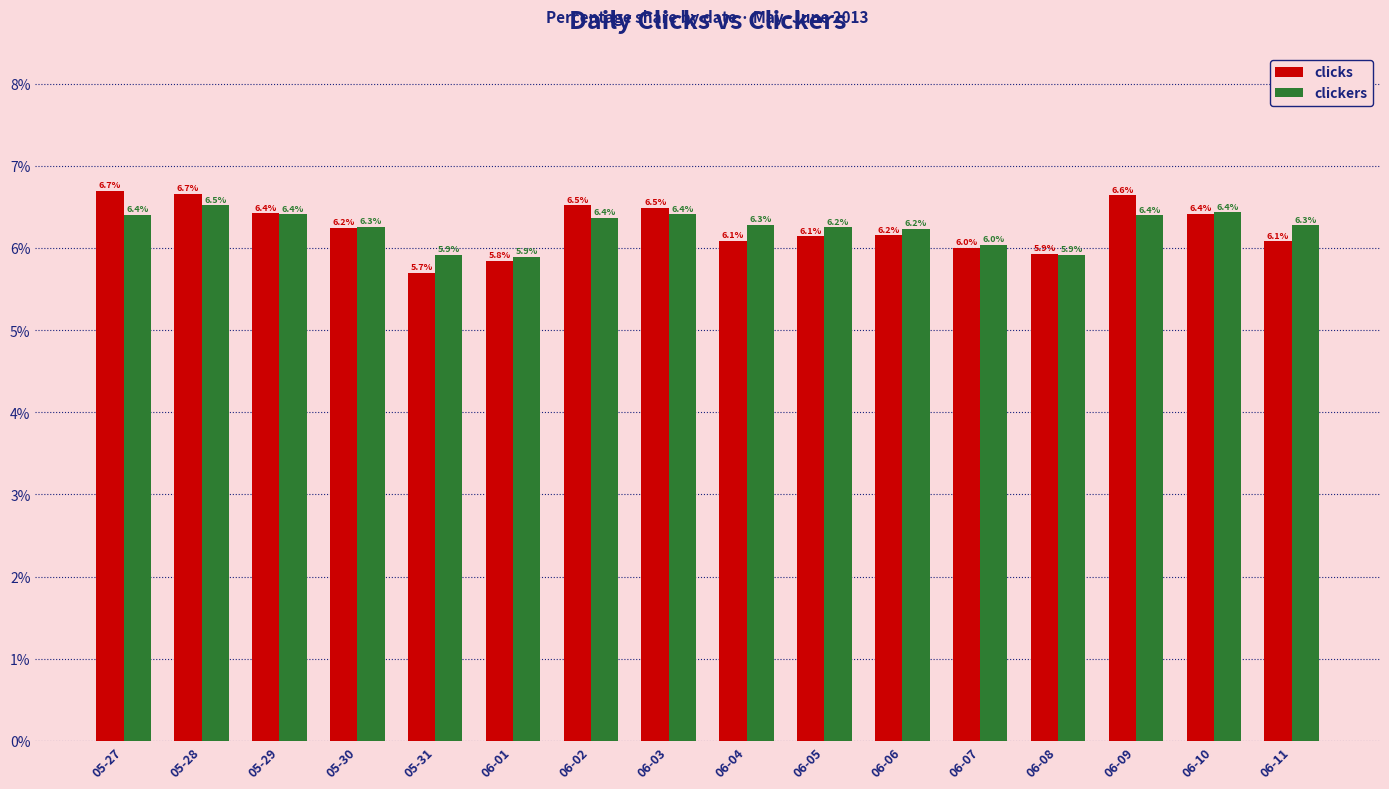

Which series changed the most between 05-31 and 06-01?

clicks